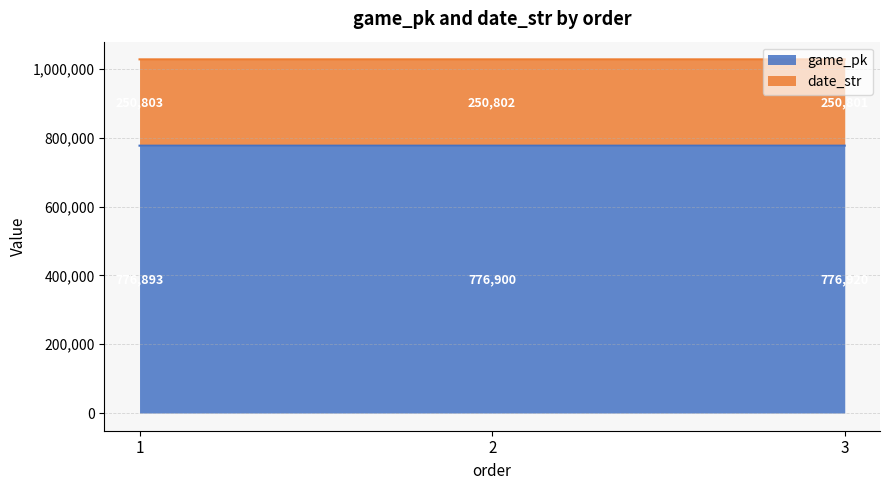

What is the total value across all series at 1?

1027696